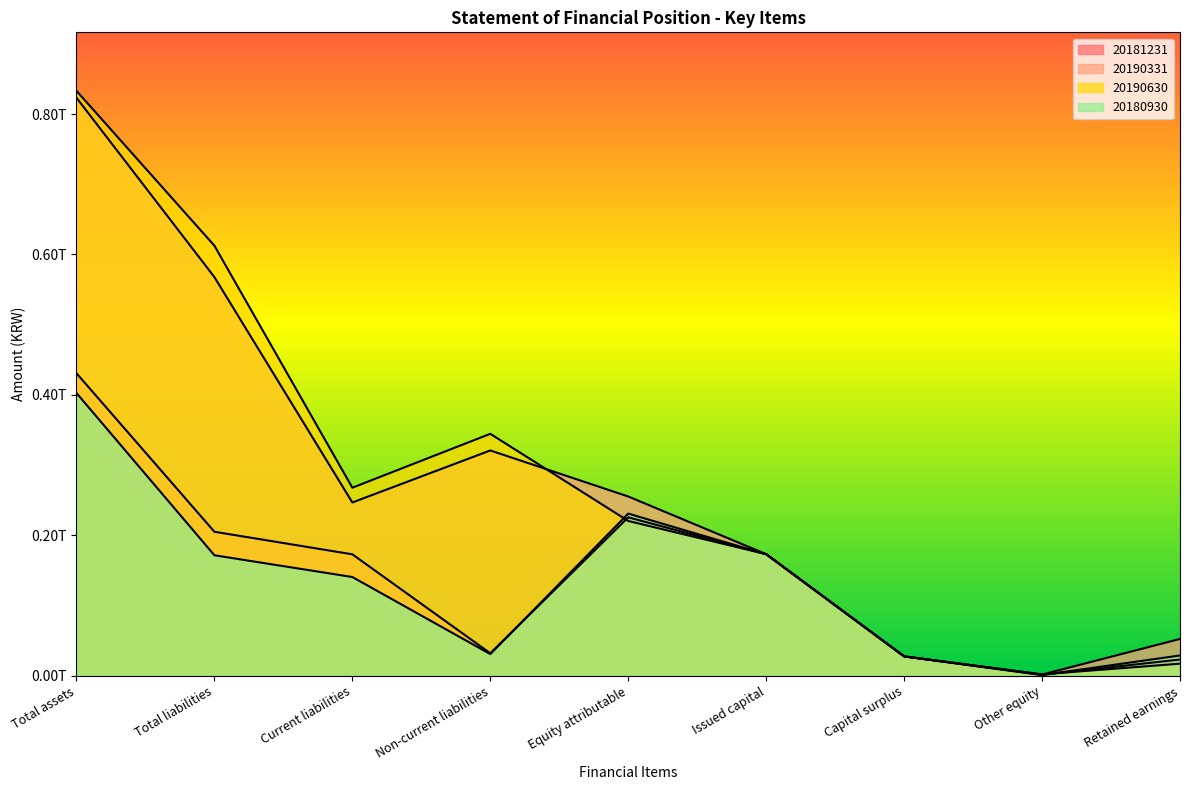

Between Retained earnings and Total assets, which is larger?

Total assets